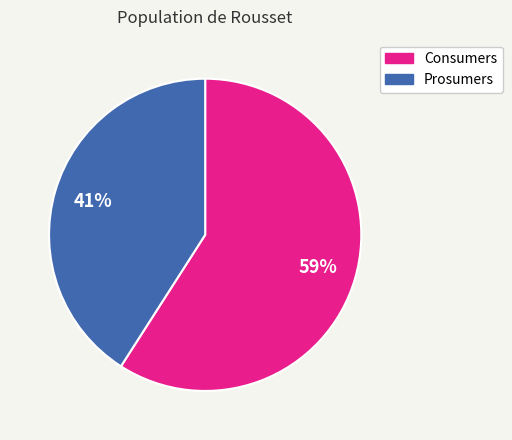

What percentage is the Prosumers slice, to the nearest percent?

41%